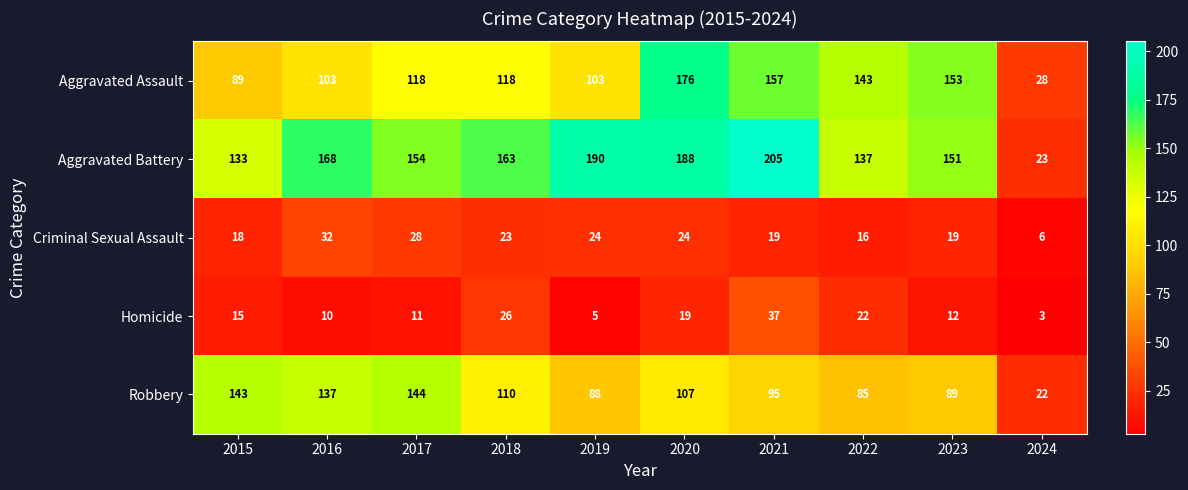

What is the highest value of the Aggravated Assault series?

176